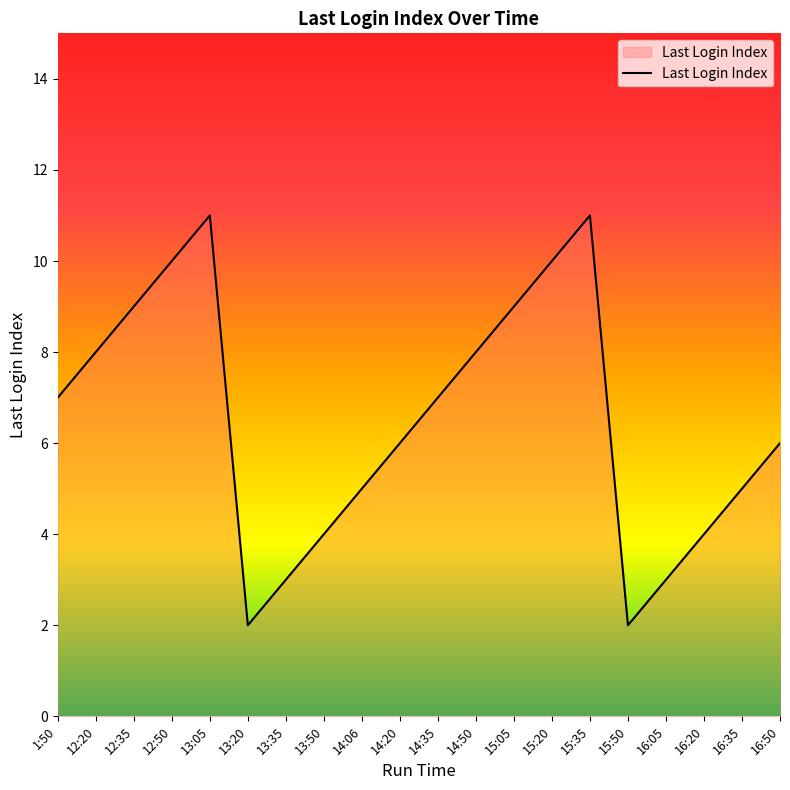

Is this an area chart (filled region under the line)?

No